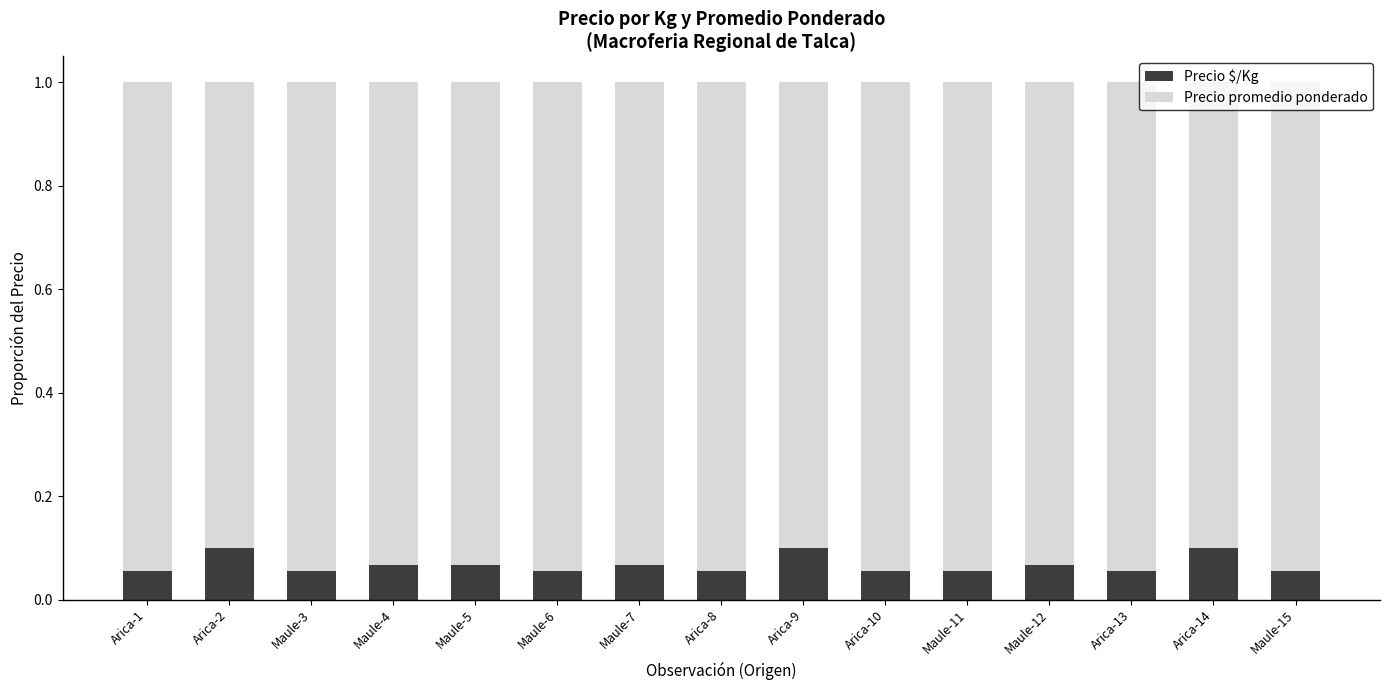

What is the total value across all series at Arica-2?

1.0